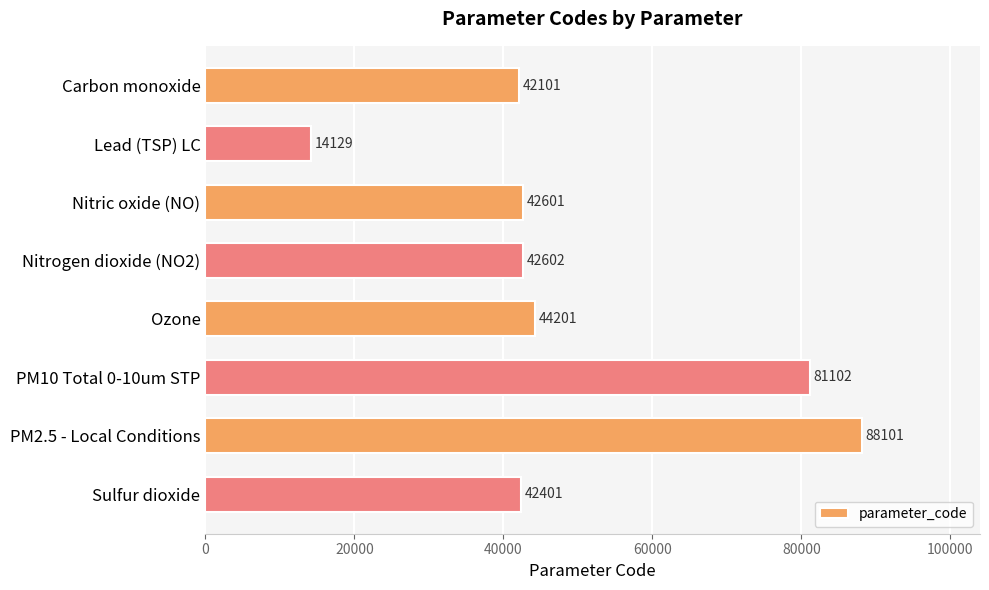

What is the greatest value displayed?

88101